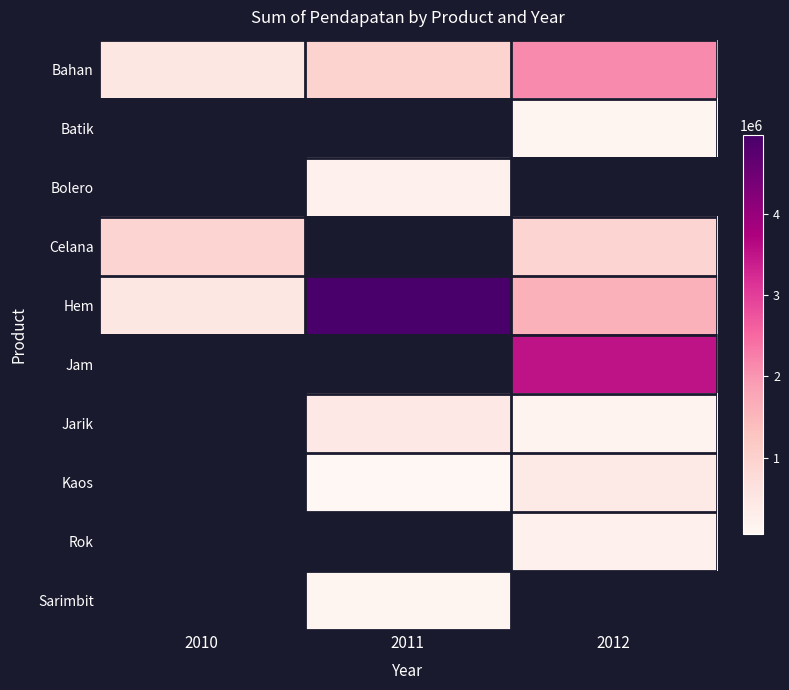

What is the maximum value shown in the chart?

4960000